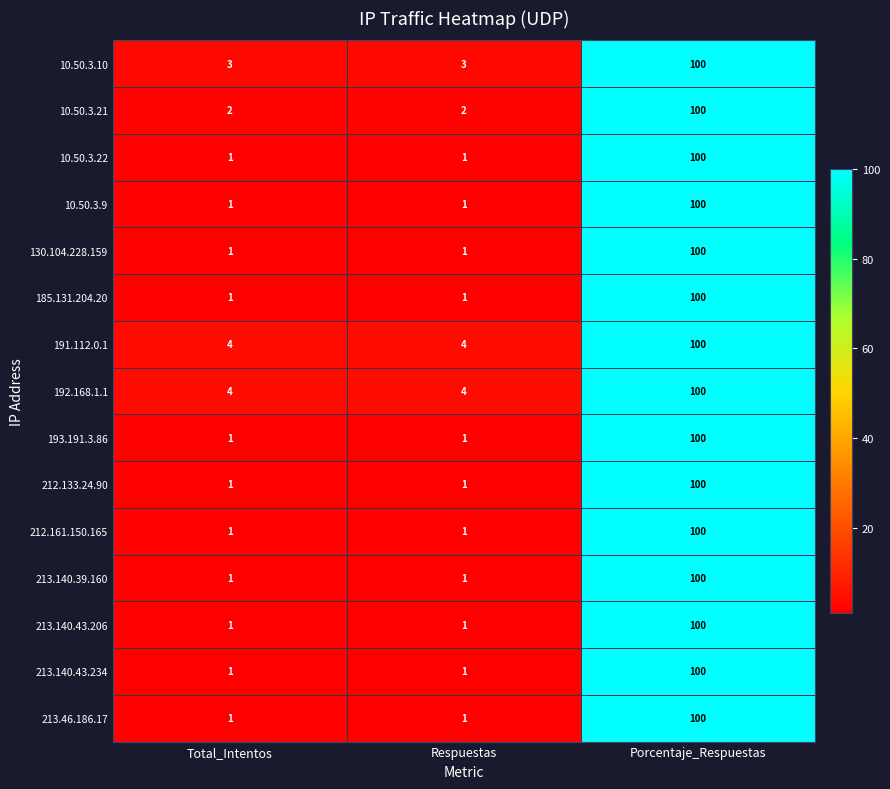

The value of 213.140.43.234 at Porcentaje_Respuestas is 148. True or false?

False